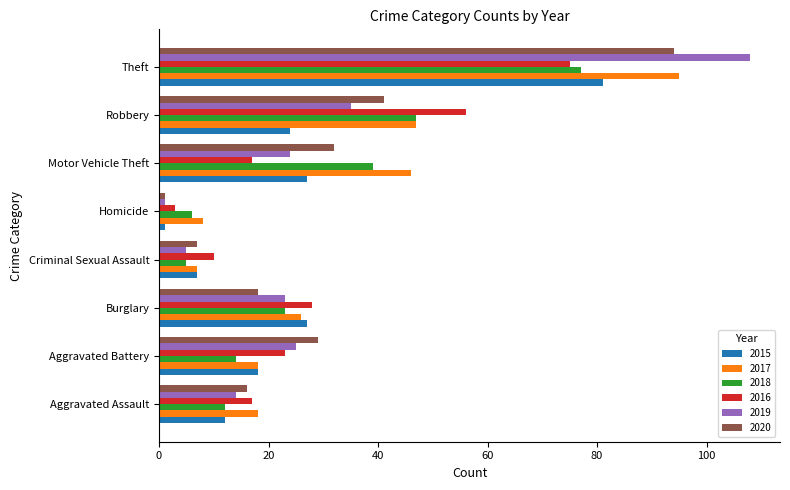

At which category is the sum across all series the highest?

Theft